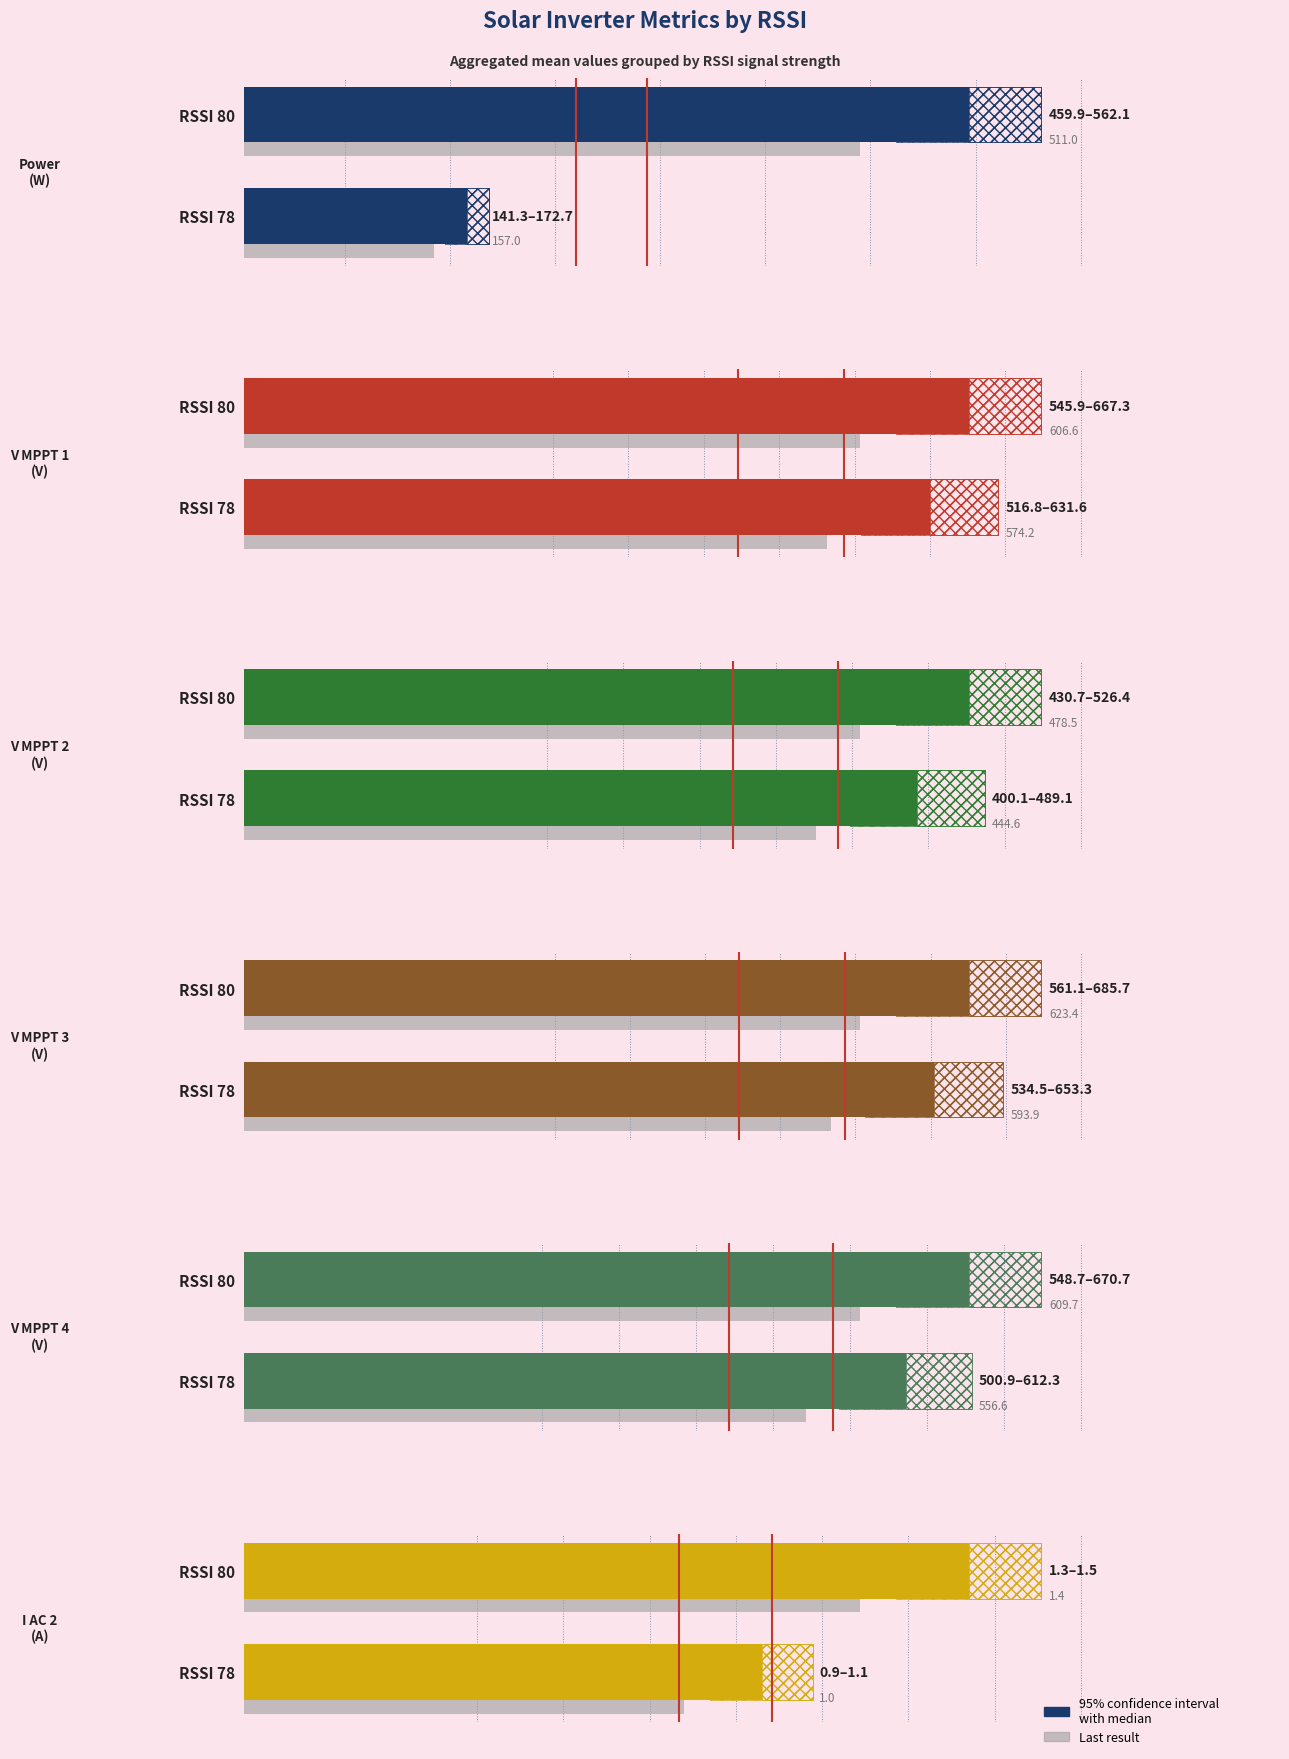

What is the value of the V MPPT 4(V) bar at the 2nd from the left?

609.7